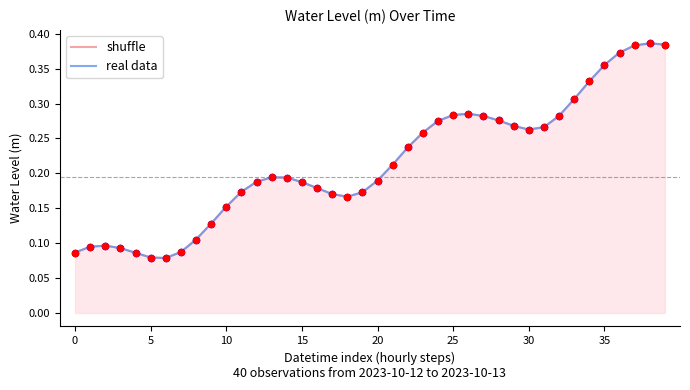

Is the value of real data at 28 greater than the value of shuffle at 28?

No